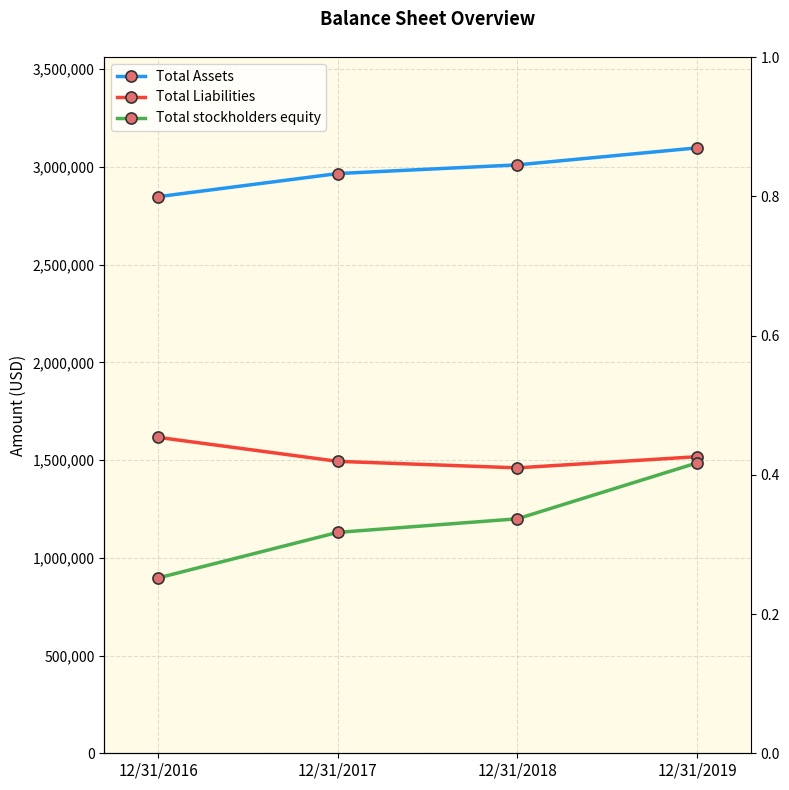

How many lines are shown in the chart?

3